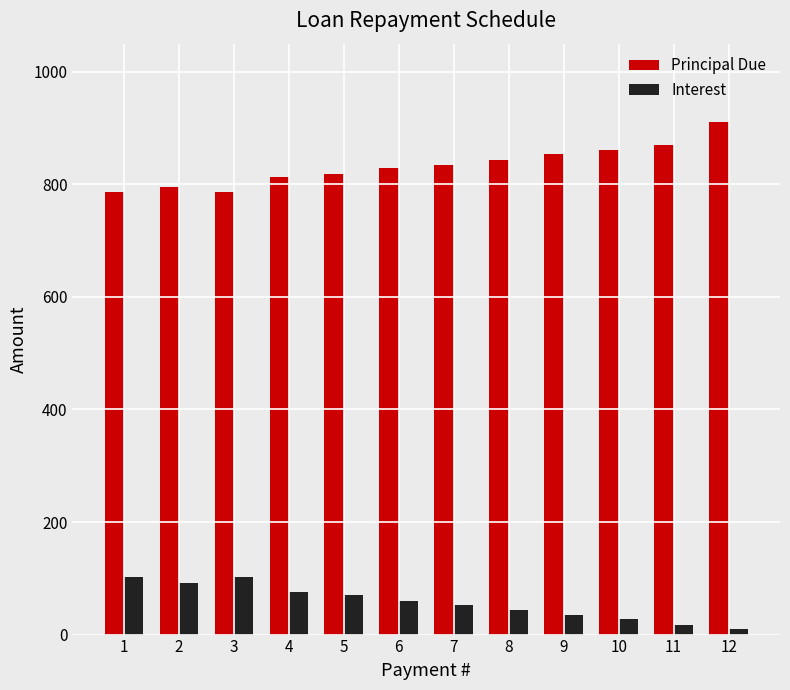

At which category is the sum across all series the highest?

12